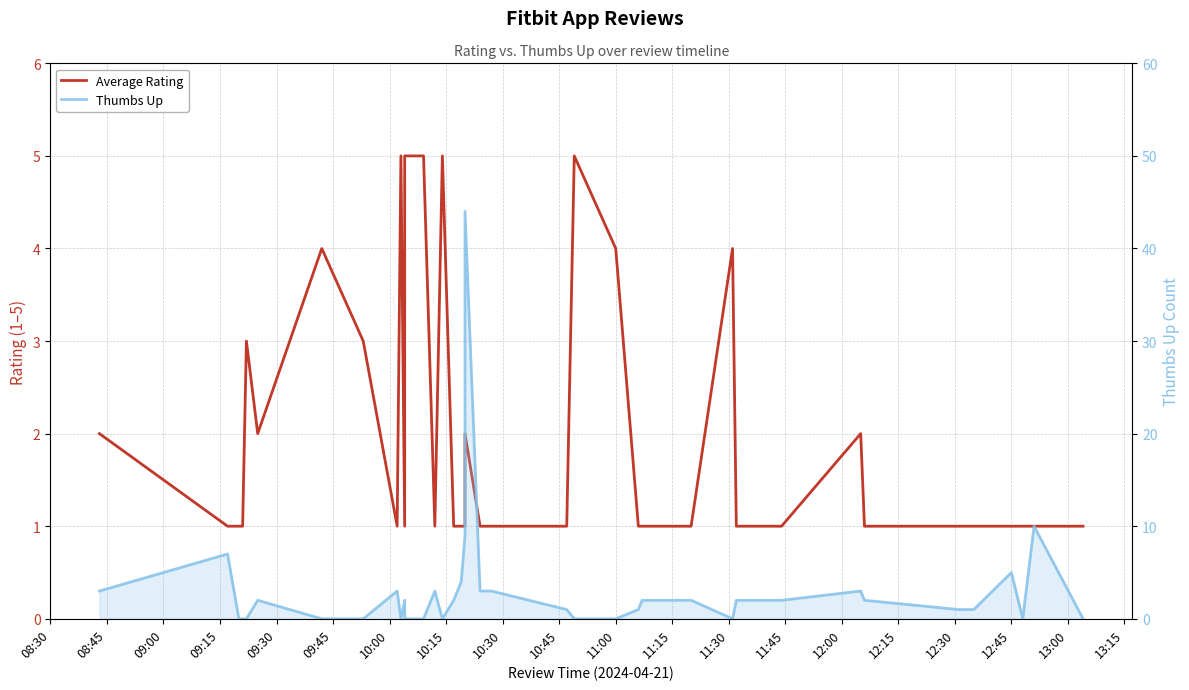

True or false: Average Rating has a value of 1 at 13:00.

False